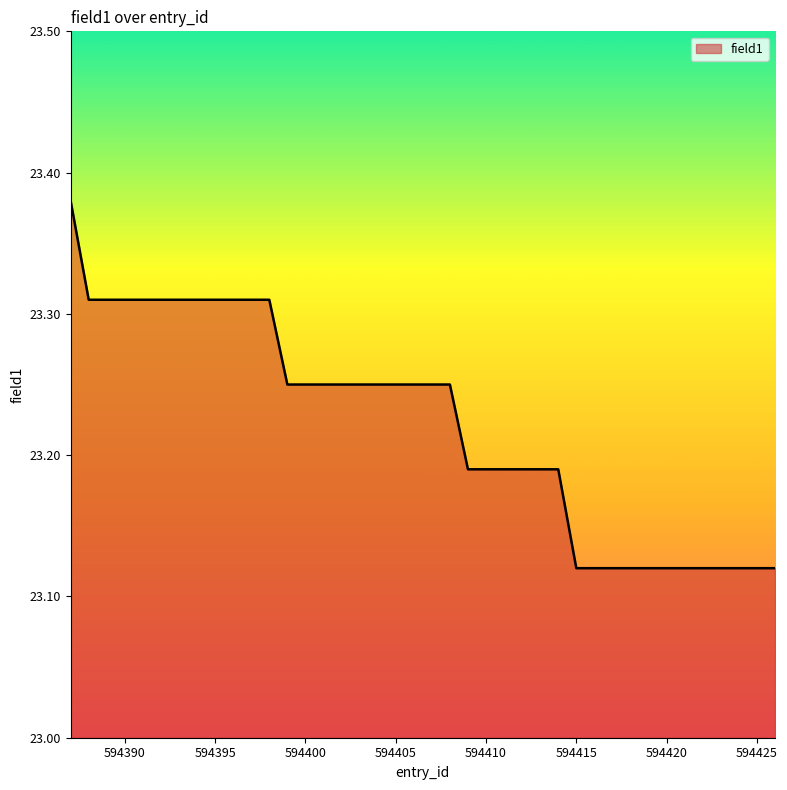

What is the difference between the maximum and minimum values?

0.3